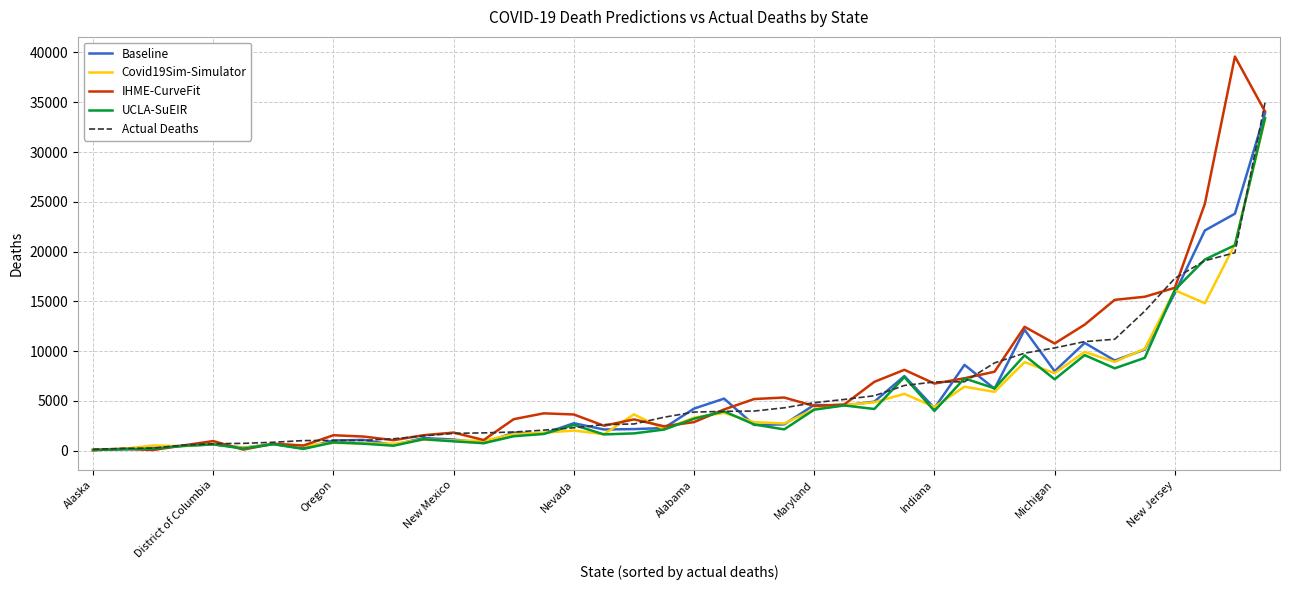

What is the maximum value shown in the chart?

39585.9